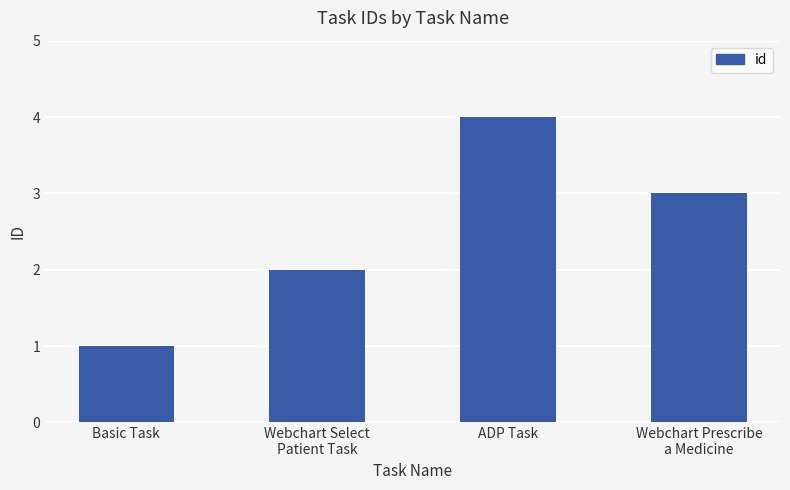

True or false: the data shows 4 at ADP Task.

True